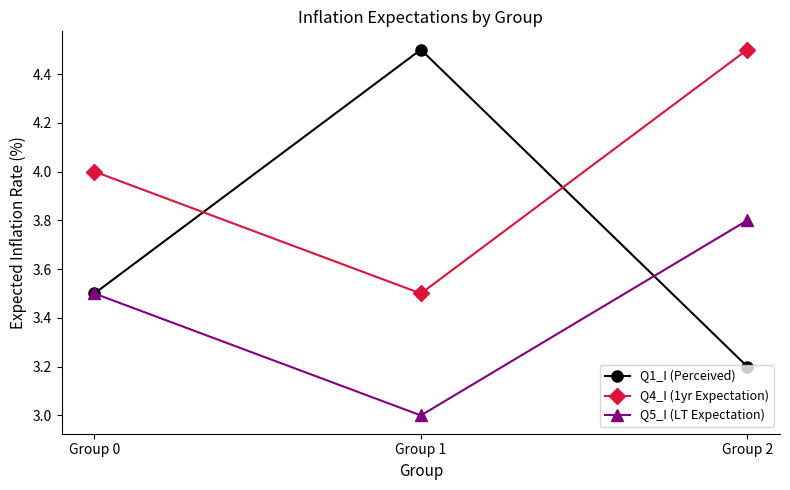

What is the value of the Q5_I (LT Expectation) point at the 1st from the left?

3.5